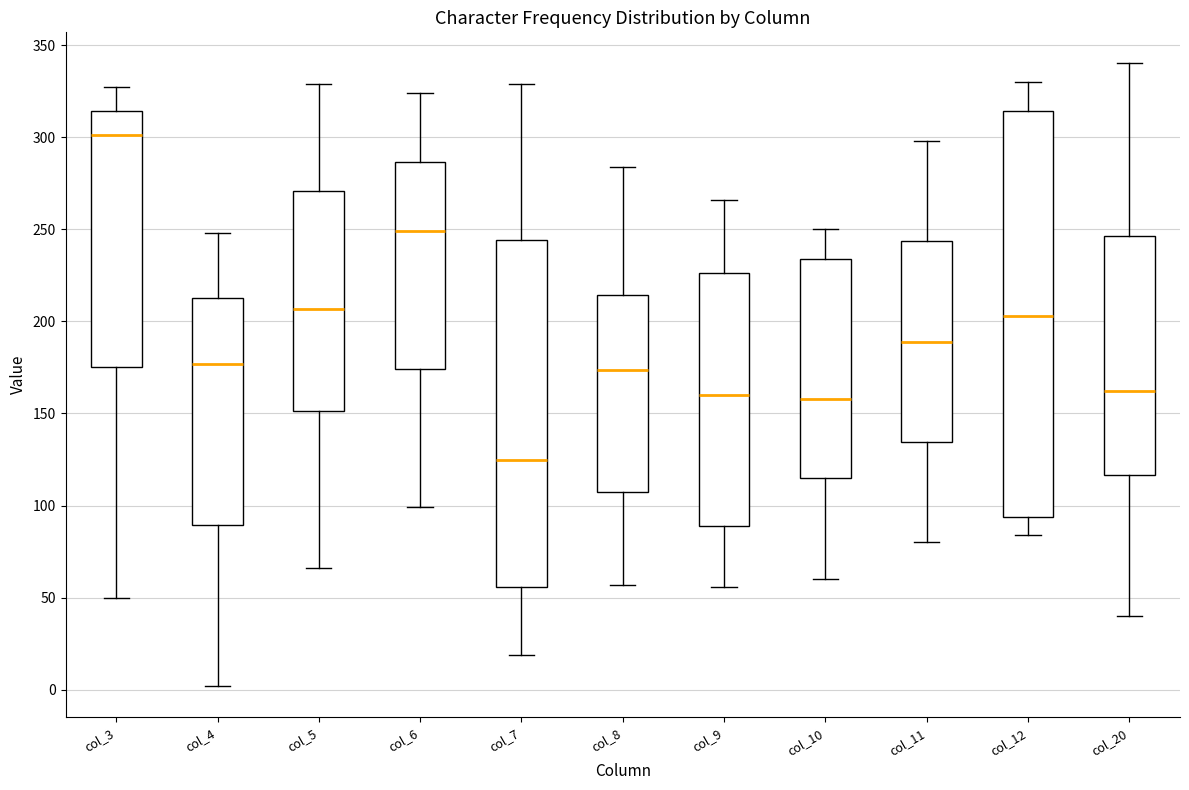

Where does the median line of the box for col_11 sit on the y-axis? The values are not printed on the chart, so give them approximately, as read against the axis.

190